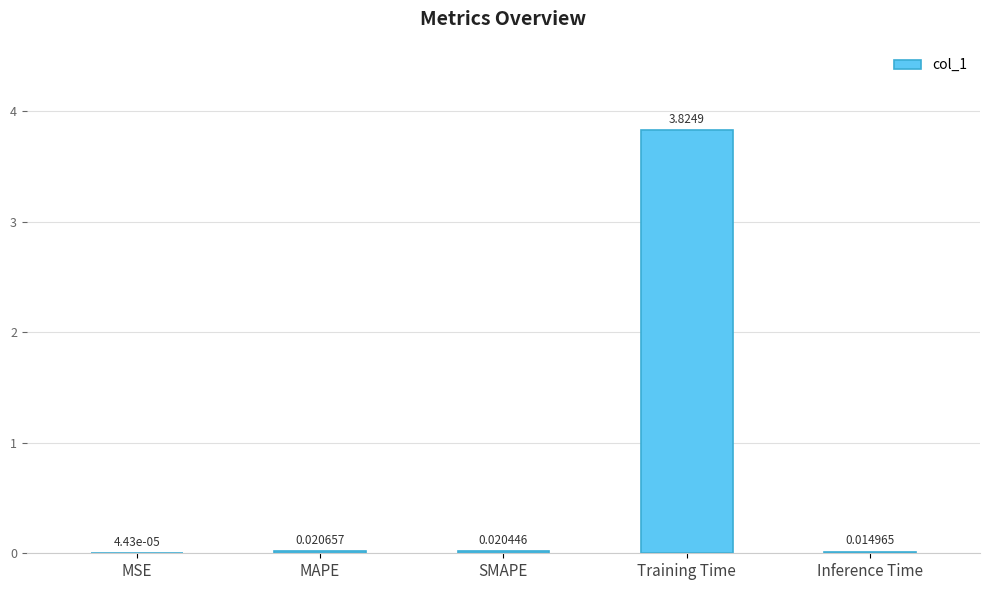

What is the change in value from SMAPE to Training Time?

+3.8